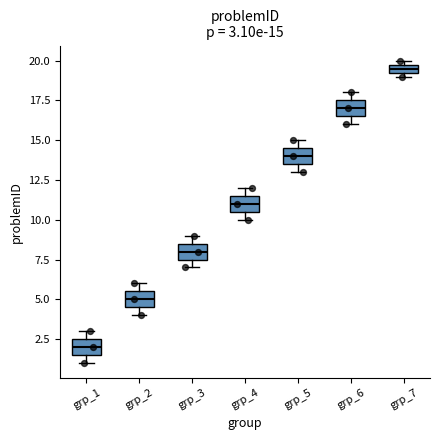

Which box has the highest median line?

grp_7